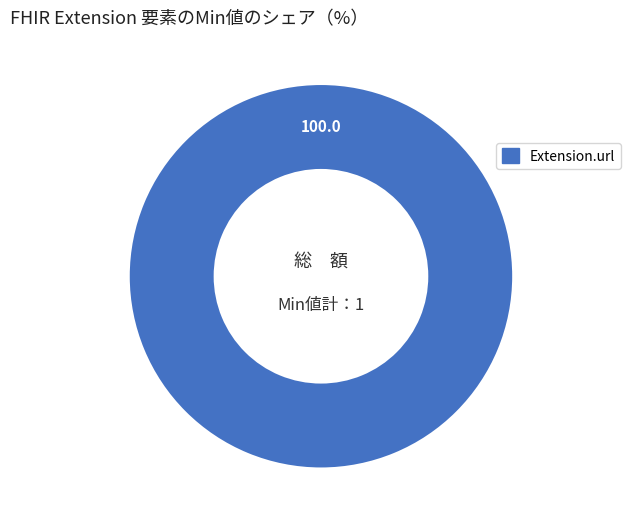

Is there a majority slice in this chart?

Yes